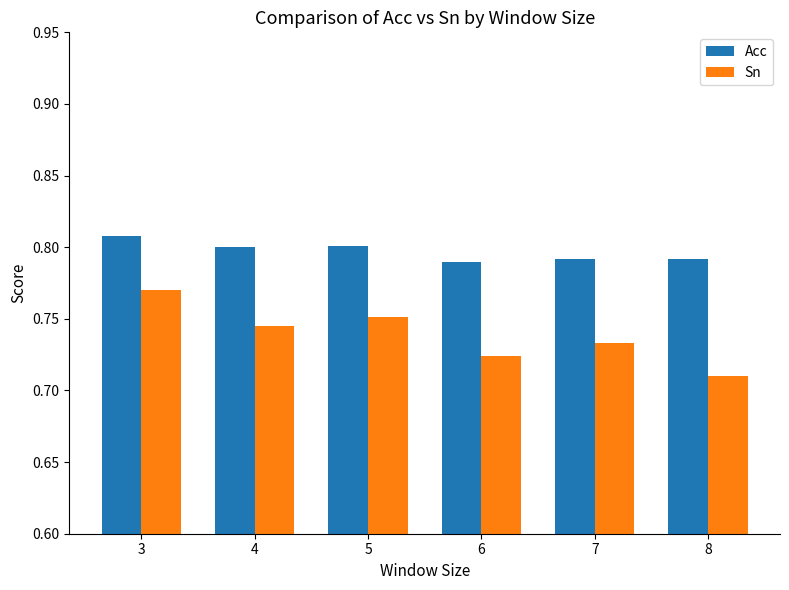

Are the bars horizontal?

No